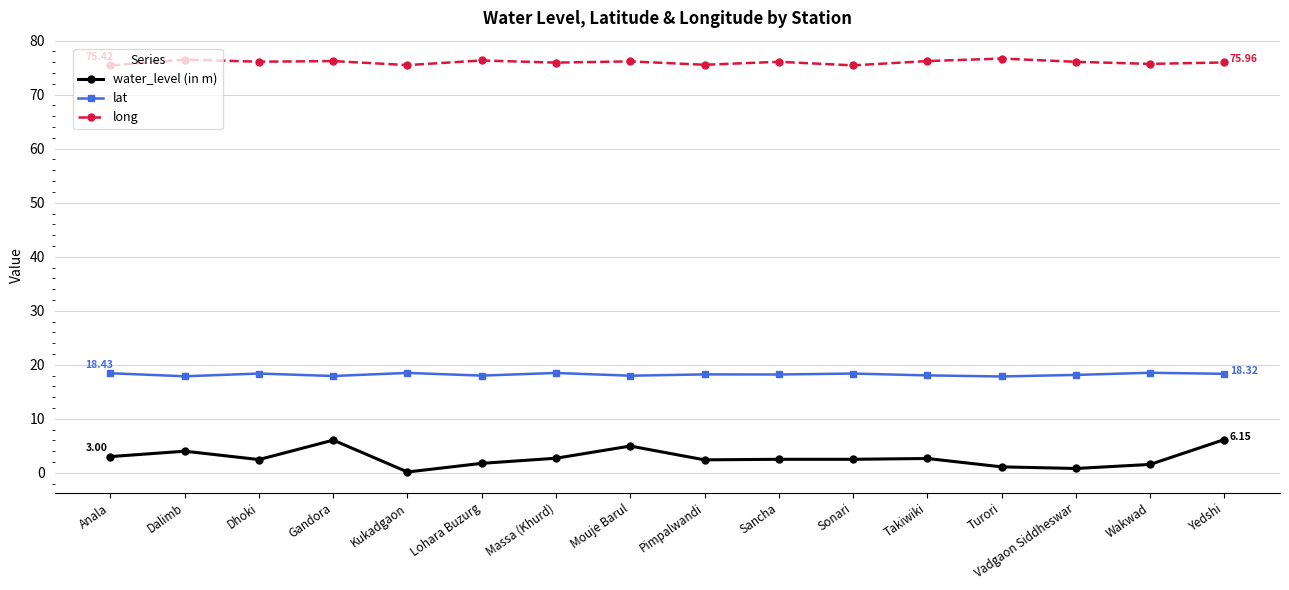

What is the minimum value for long?

75.4